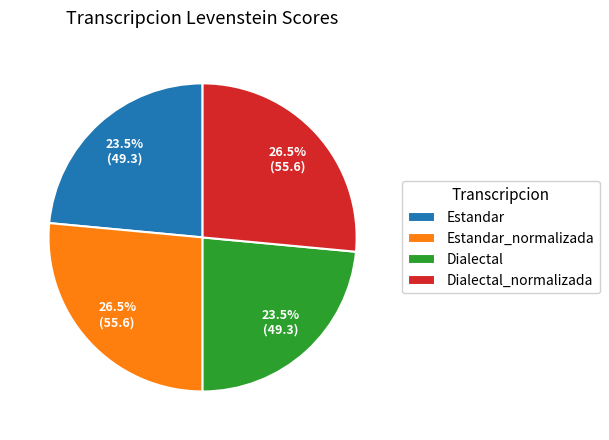

Between Estandar and Estandar_normalizada, which is larger?

Estandar_normalizada